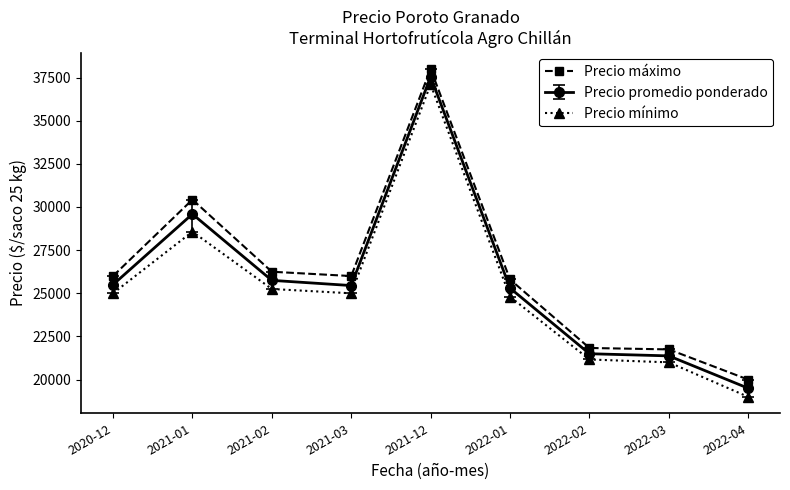

Which category has the highest value in the Precio máximo series?

2021-12